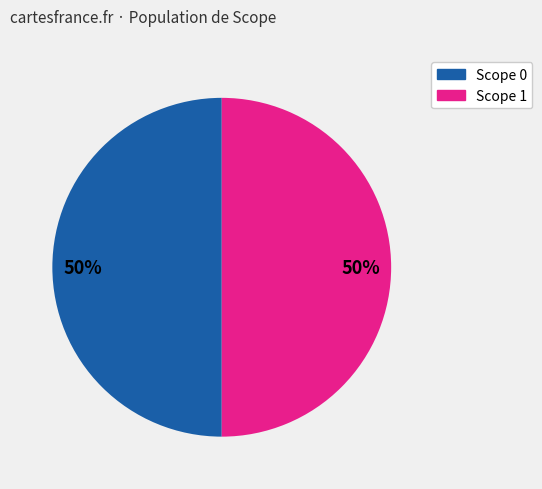

To the nearest percent, what is the average slice percentage?

50%